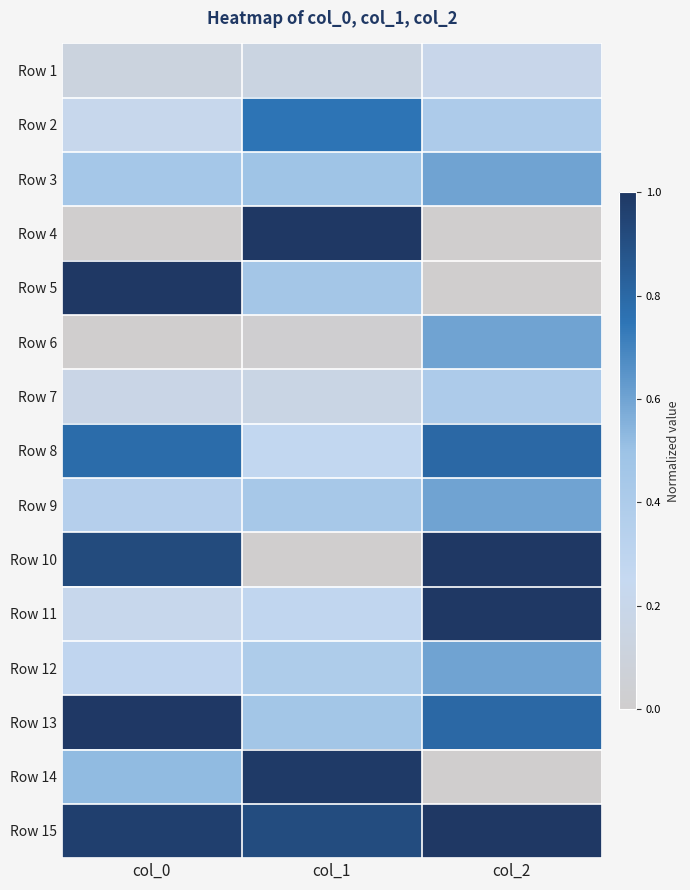

Reading left to right, transcribe all the data shown in this chart.

Row 1: col_0=0.1	col_1=0.1	col_2=0.2
Row 2: col_0=0.2	col_1=0.8	col_2=0.4
Row 3: col_0=0.5	col_1=0.5	col_2=0.6
Row 4: col_0=0.0	col_1=1.0	col_2=0.0
Row 5: col_0=1.0	col_1=0.5	col_2=0.0
Row 6: col_0=0.0	col_1=0.0	col_2=0.6
Row 7: col_0=0.2	col_1=0.2	col_2=0.4
Row 8: col_0=0.8	col_1=0.3	col_2=0.8
Row 9: col_0=0.4	col_1=0.4	col_2=0.6
Row 10: col_0=0.9	col_1=0.0	col_2=1.0
Row 11: col_0=0.2	col_1=0.3	col_2=1.0
Row 12: col_0=0.3	col_1=0.4	col_2=0.6
Row 13: col_0=1.0	col_1=0.5	col_2=0.8
Row 14: col_0=0.5	col_1=1.0	col_2=0.0
Row 15: col_0=1.0	col_1=0.9	col_2=1.0